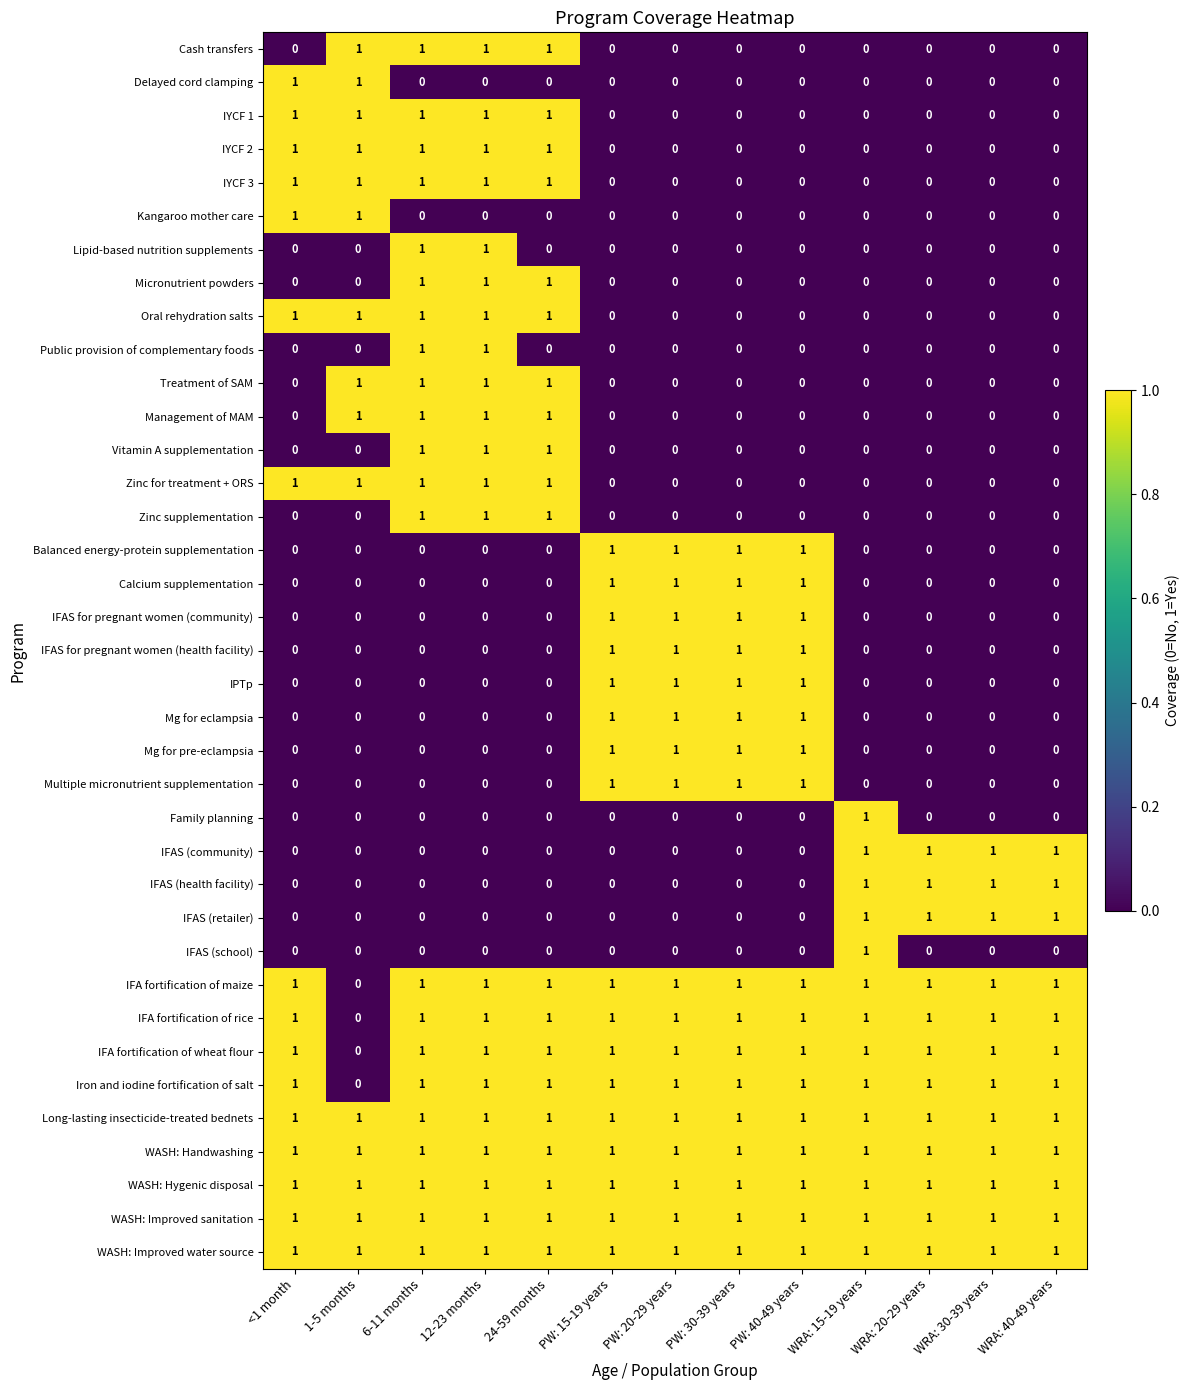

What is the sum of all Micronutrient powders values?

3